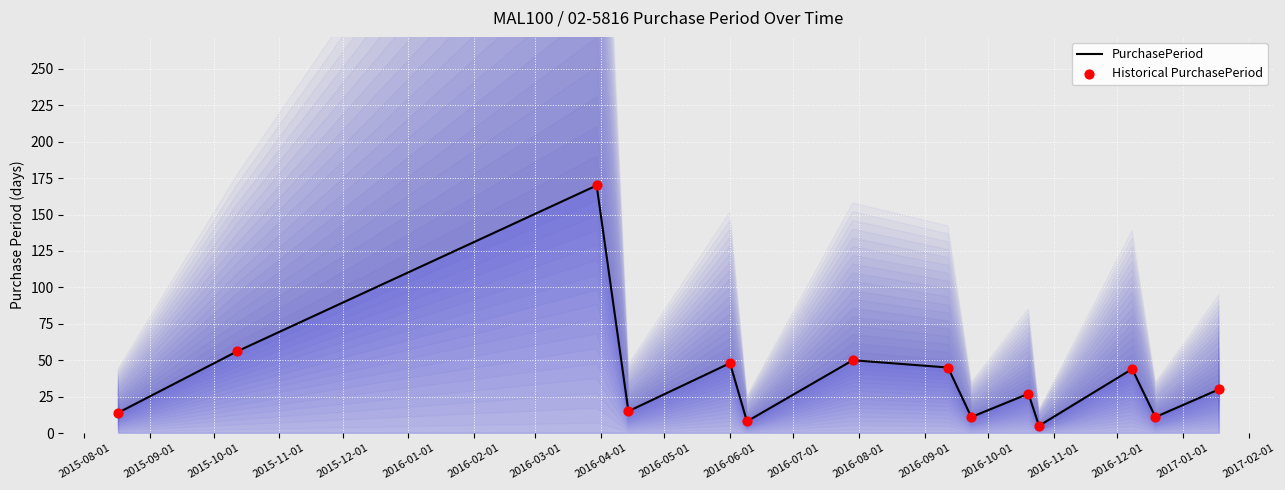

Which series reaches the maximum Y coordinate?

PurchasePeriod